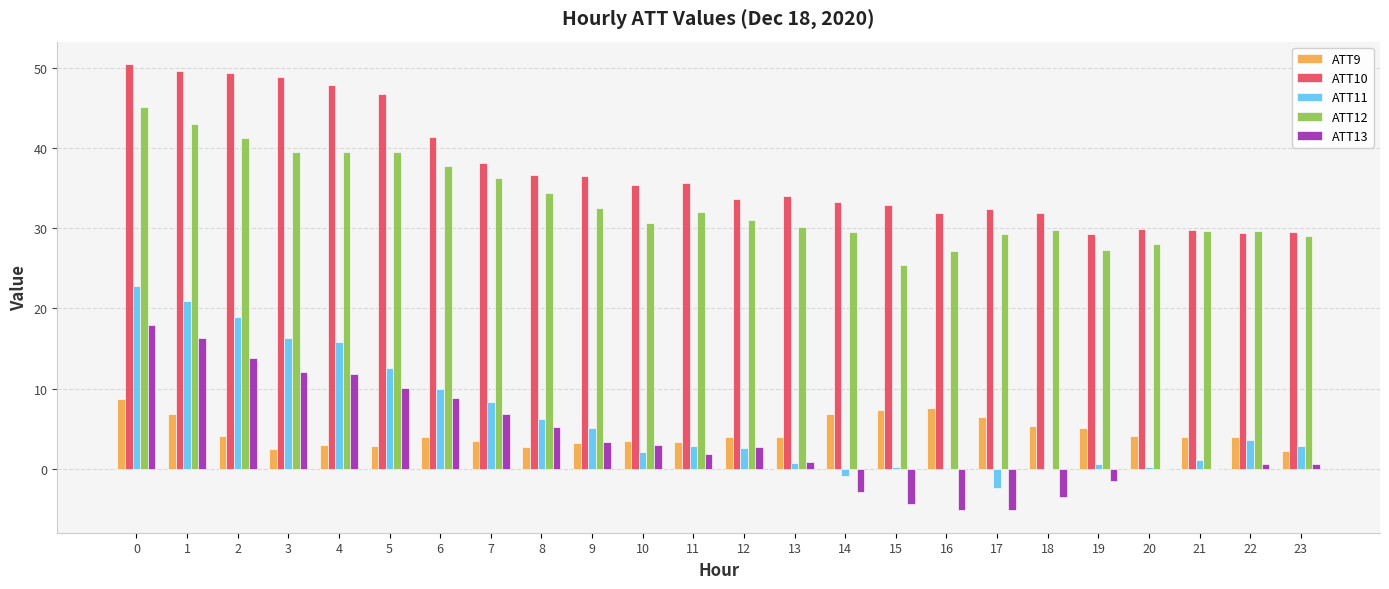

What is the maximum value for ATT11?

22.8